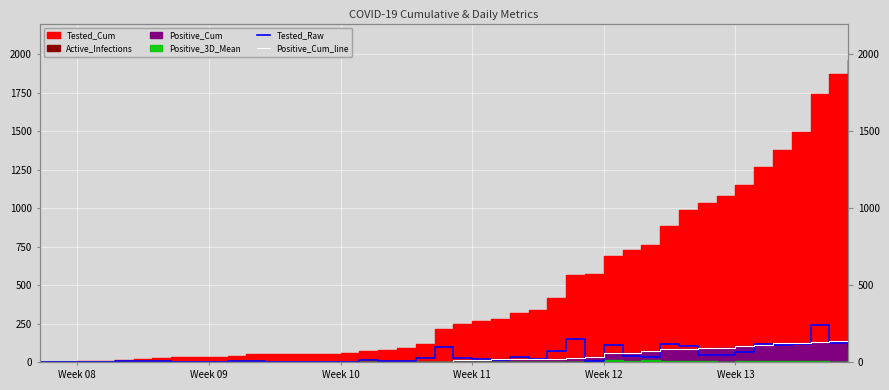

What is the spread (max minus min) of values at Week 09?

4